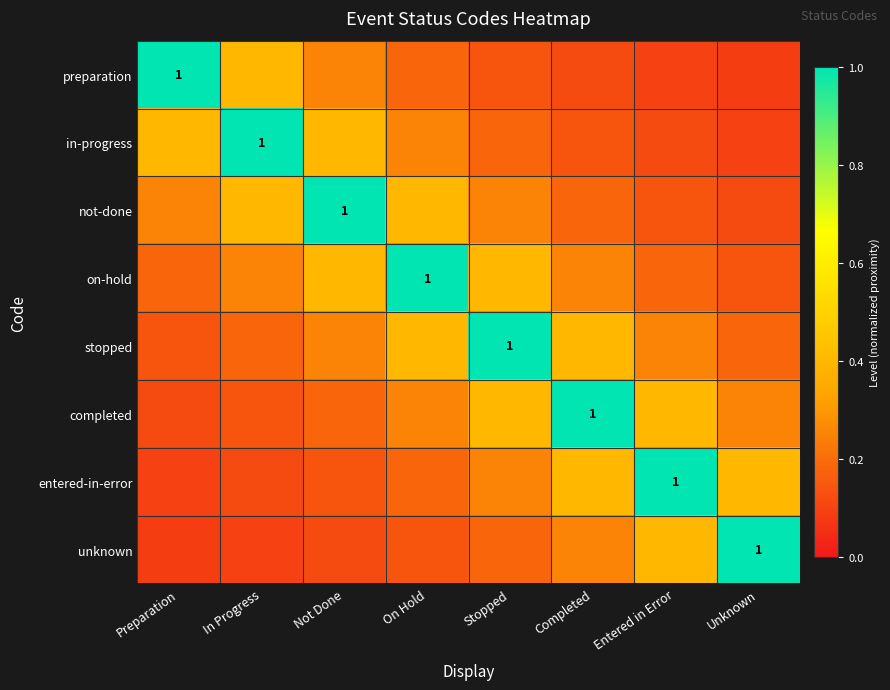

Is it true that stopped equals 0.2 at Unknown?

True